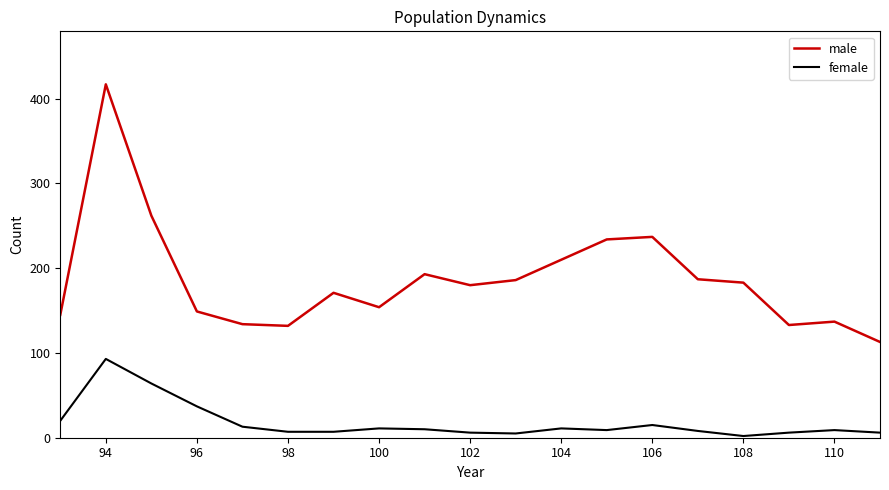

What is the difference between the maximum and minimum values in the female series?

91